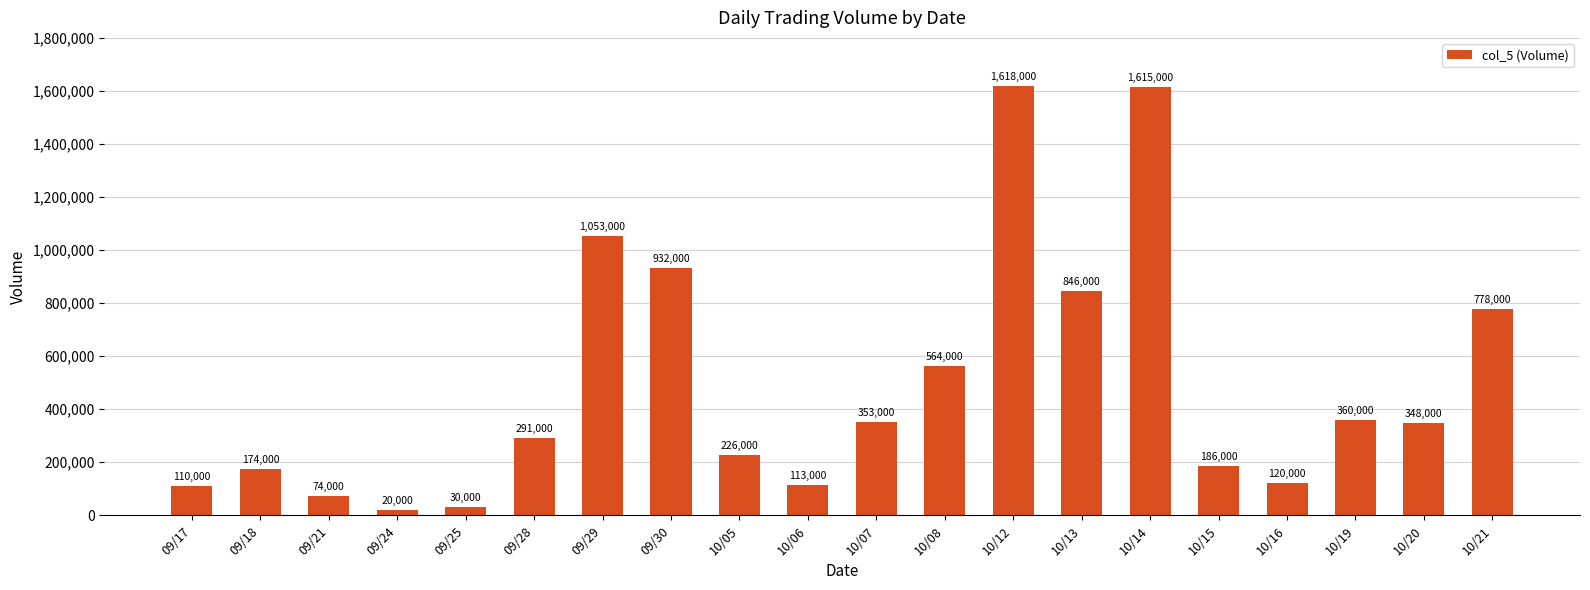

How many distinct data groups are displayed?

1